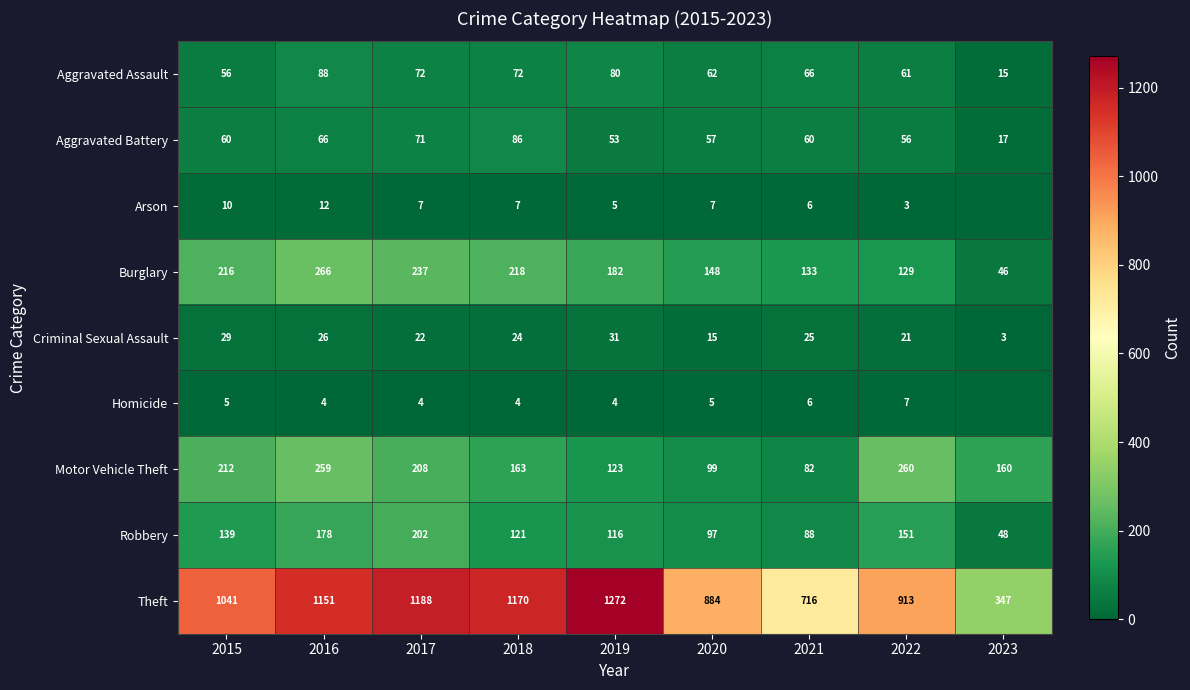

Which series changed the most between 2015 and 2019?

Theft